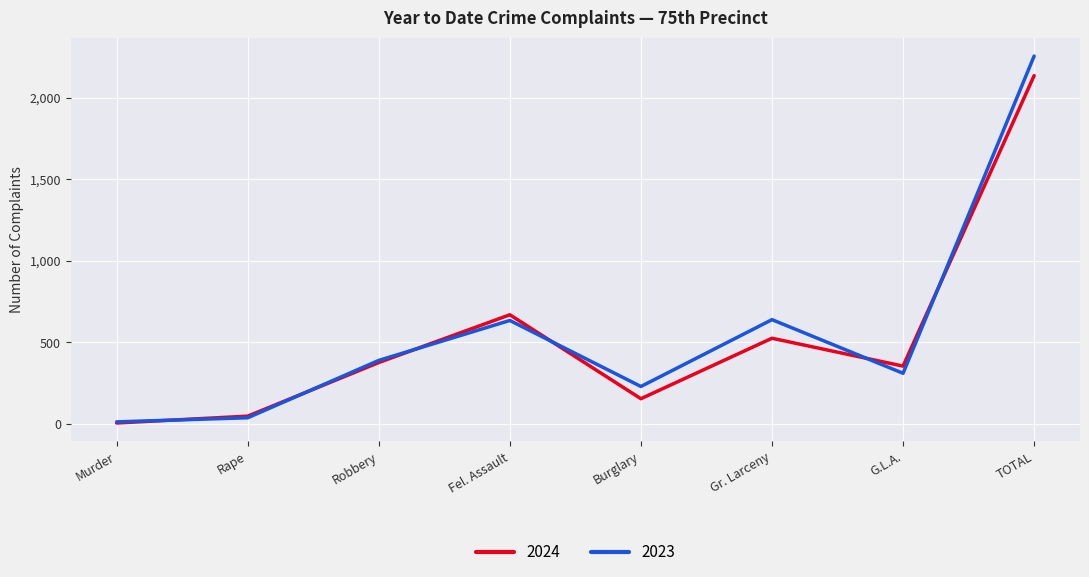

True or false: 2024 has a value of 526 at Gr. Larceny.

True